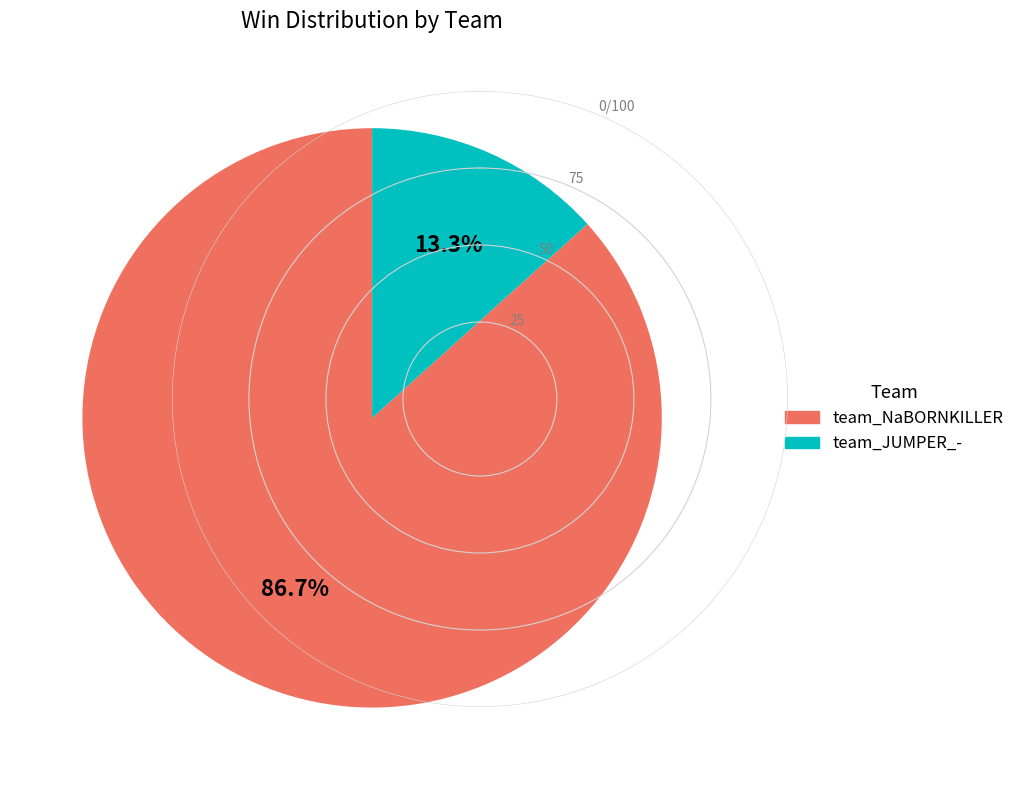

What percentage do team_NaBORNKILLER and team_JUMPER_- together represent?

100.0%